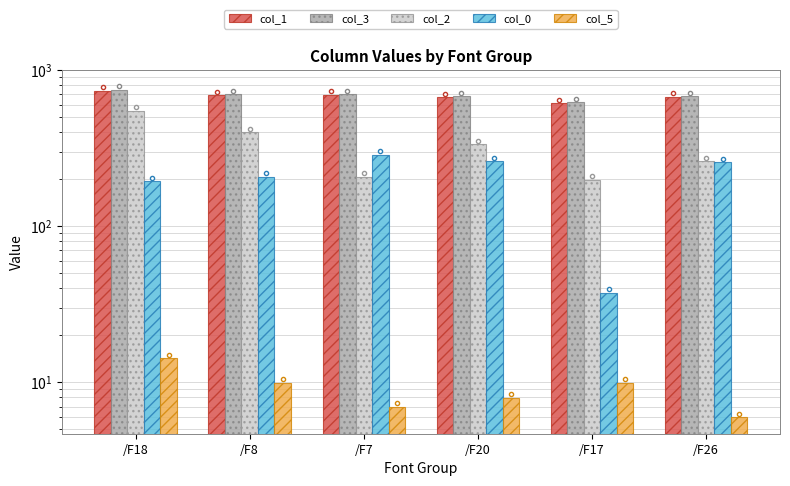

What is the difference between the second highest and minimum values in the col_1 series?

80.3